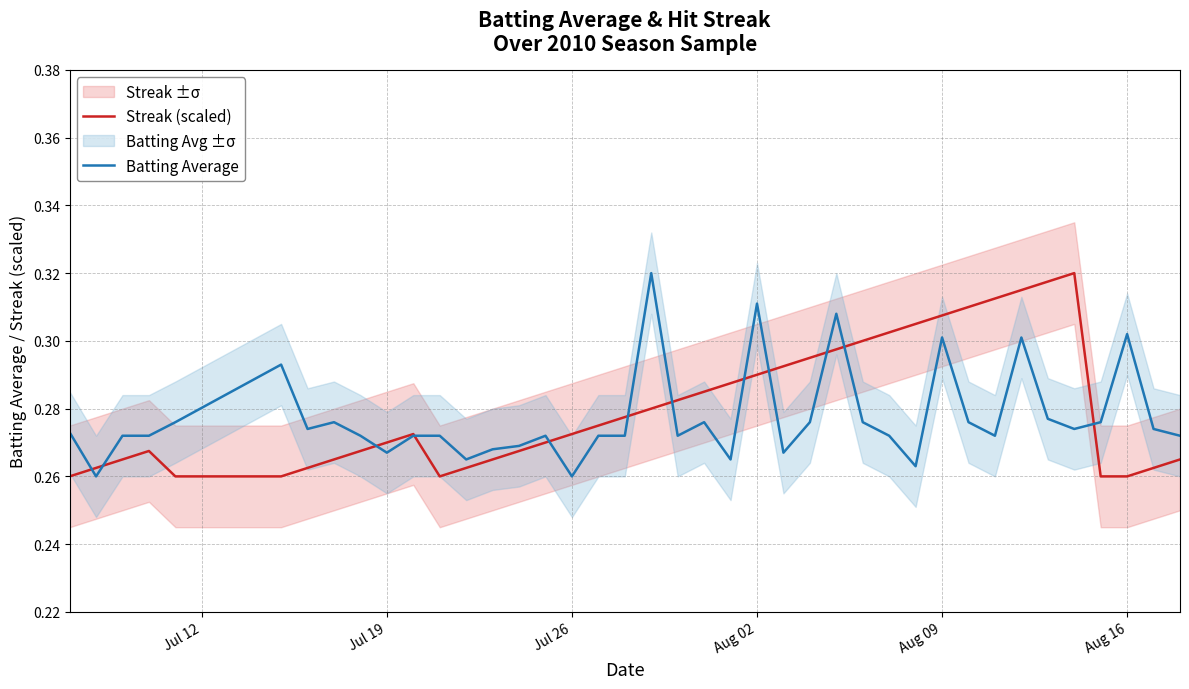

True or false: Streak (scaled) has a value of 0.1 at Aug 16.

False